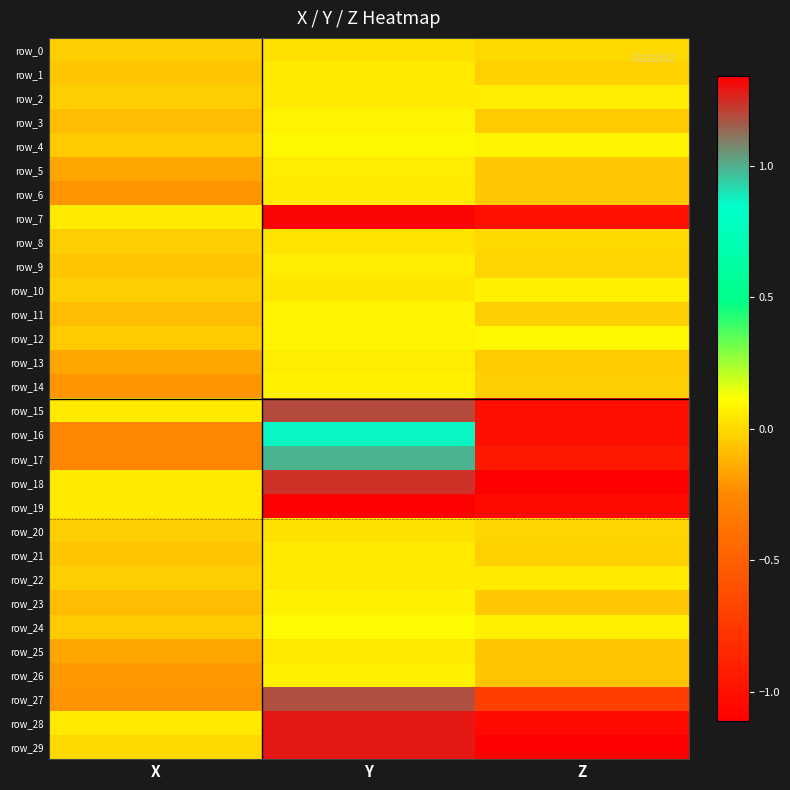

Which category has the lowest value in the row_18 series?

Z